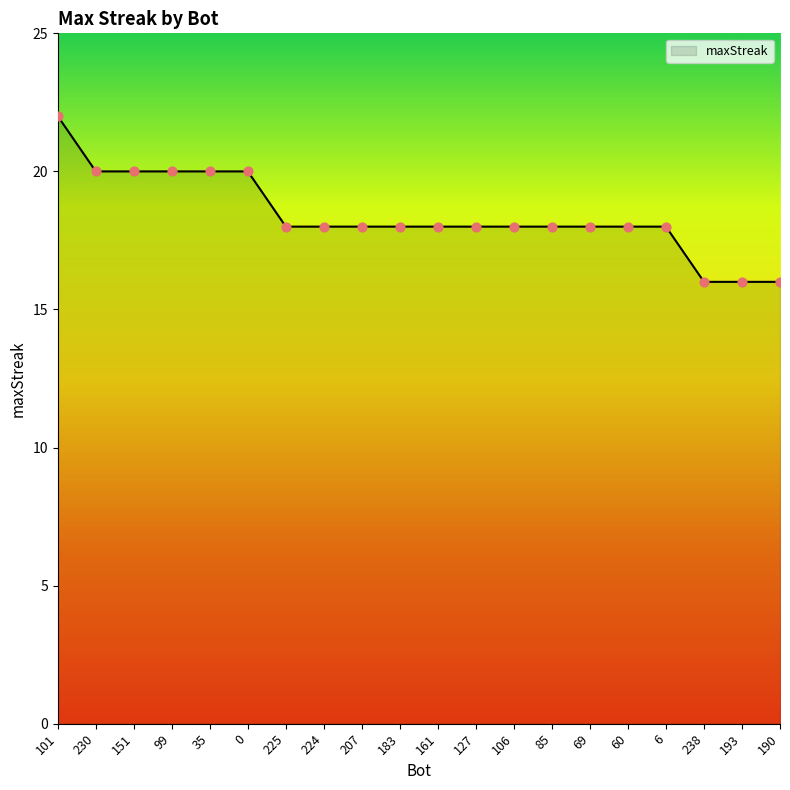

Approximately how many times larger is the value at 127 compared to 224?

1.0